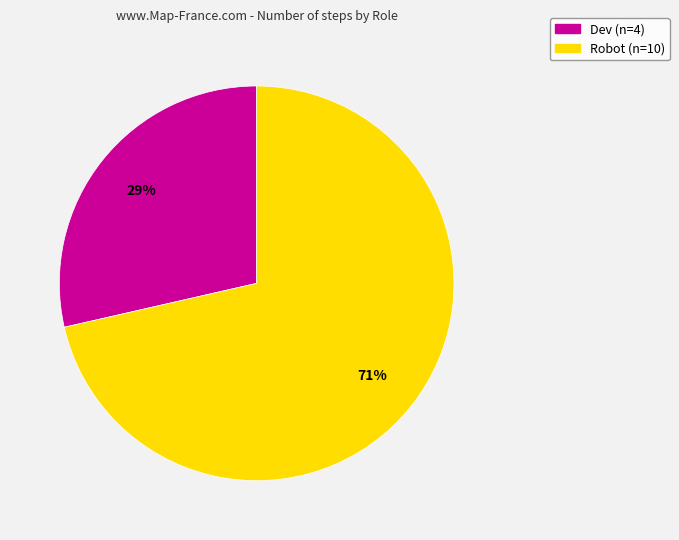

Combined, do Dev and Robot account for over 50%?

Yes